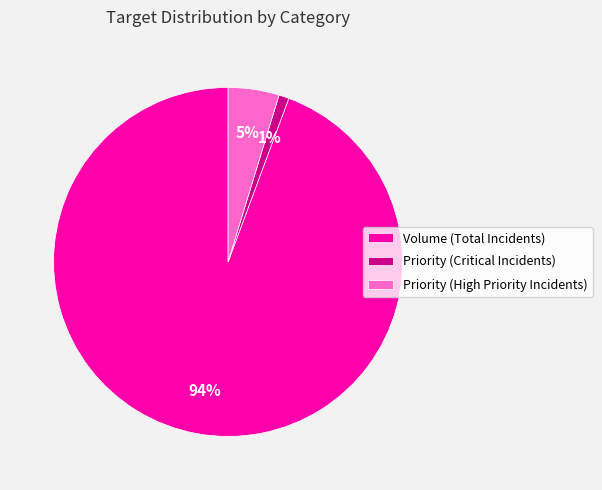

Is there any slice that represents more than half of the pie?

Yes